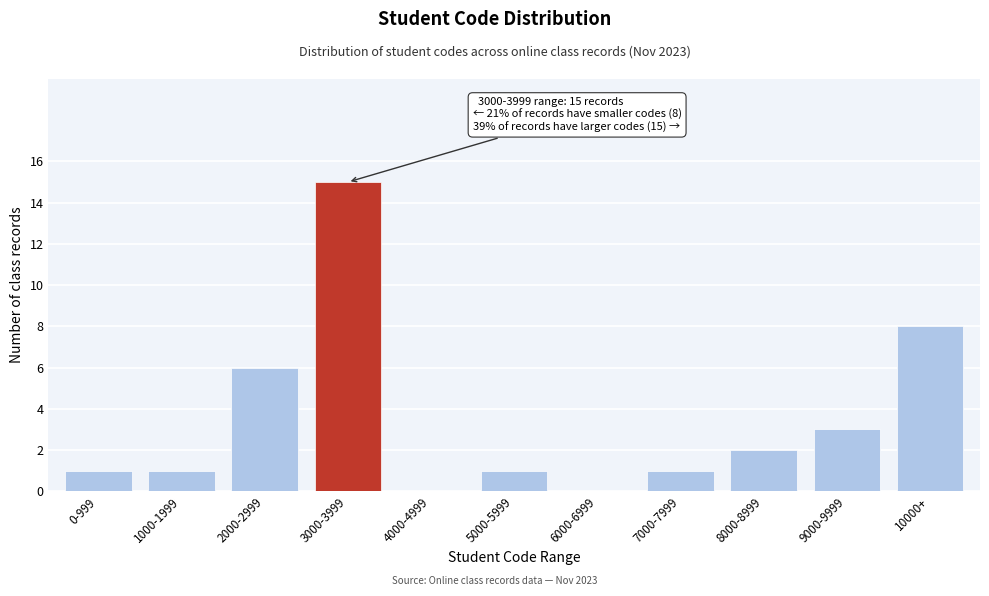

Reading left to right, extract all data points from this chart.

0-999=1	1000-1999=1	2000-2999=6	3000-3999=15	4000-4999=0	5000-5999=1	6000-6999=0	7000-7999=1	8000-8999=2	9000-9999=3	10000+=8